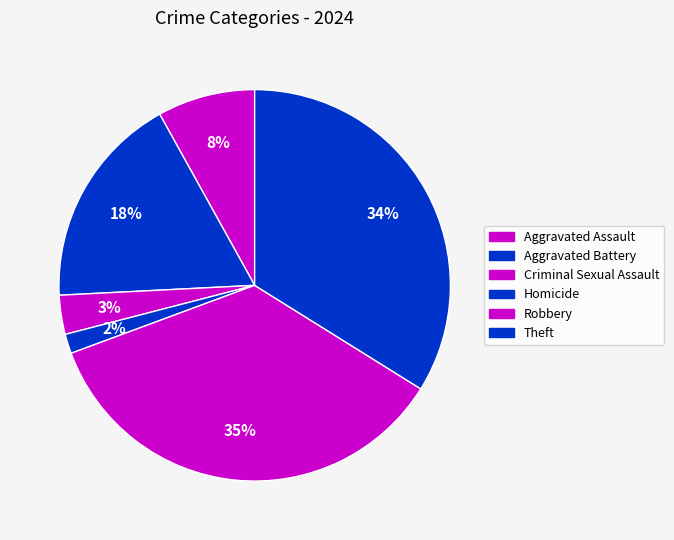

To the nearest percent, what is the difference between the Aggravated Assault and Homicide slice percentages?

6%